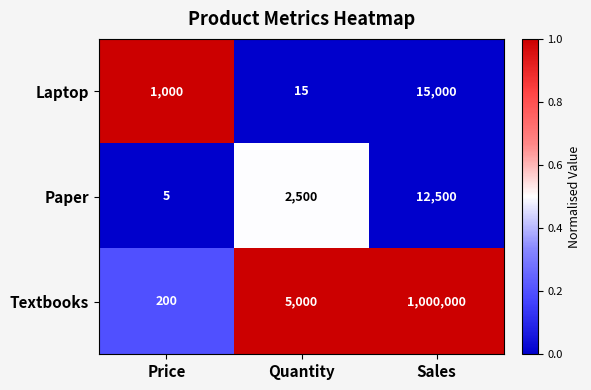

Reading right to left, what are all the values shown in this chart?

Laptop: Sales=15000	Quantity=15	Price=1000
Paper: Sales=12500	Quantity=2500	Price=5
Textbooks: Sales=1000000	Quantity=5000	Price=200